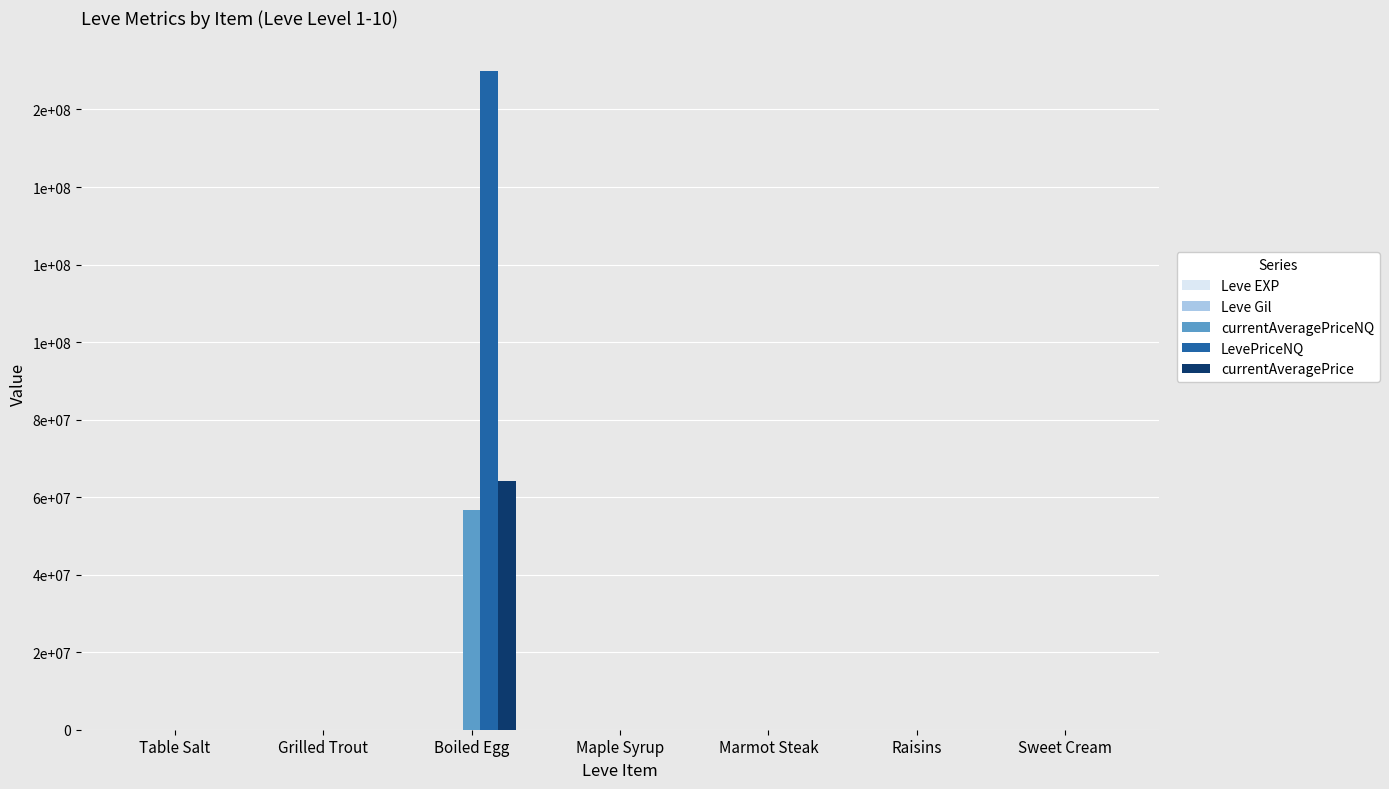

Are the bars grouped side by side (vs. stacked)?

Yes